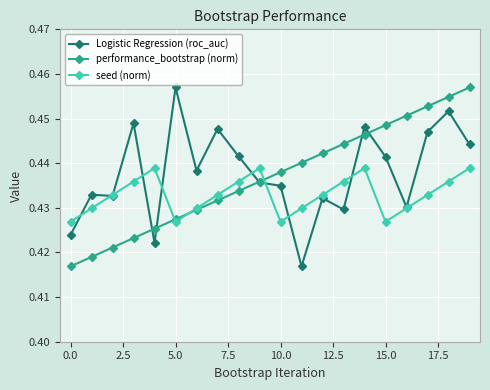

Count the Logistic Regression (roc_auc) values in the range 0 to 1.

20